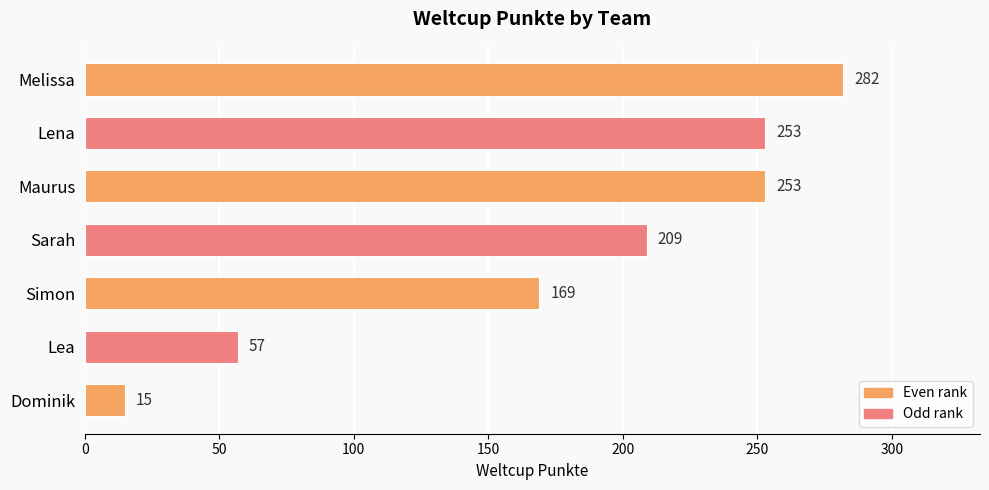

Reading top to bottom, list all the values displayed in this chart.

282	253	253	209	169	57	15